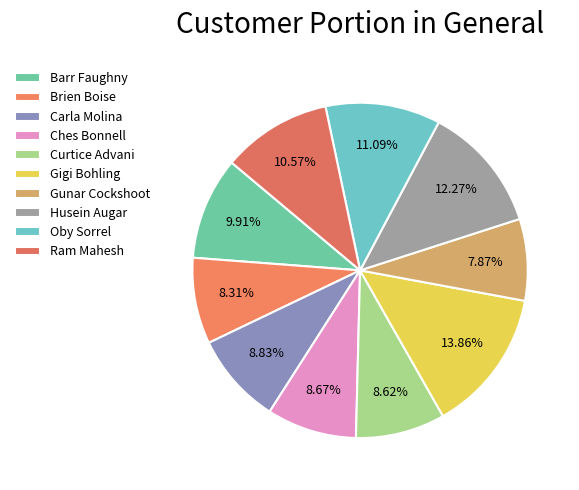

How many segments does this pie chart have?

10